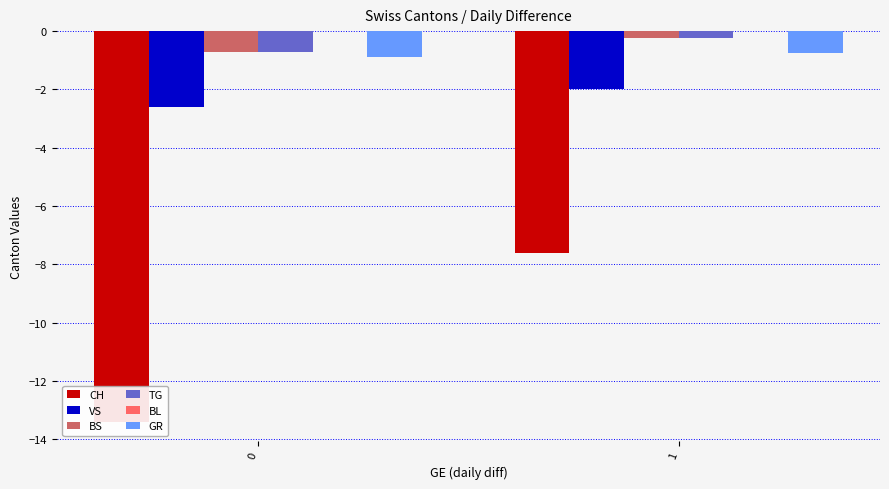

What is the average value of the BS series?

-0.5